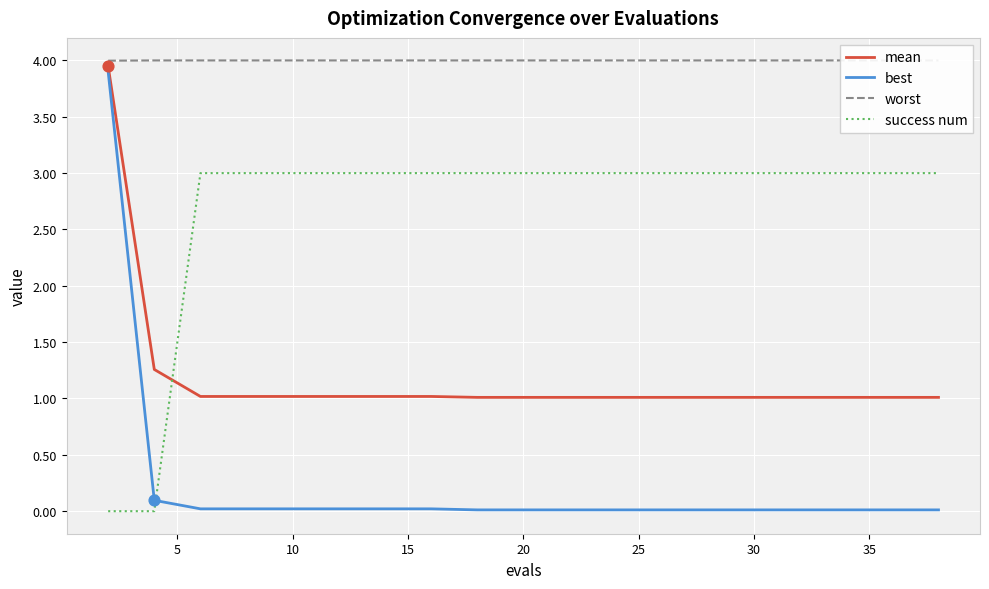

Which series has the largest total across all categories?

worst